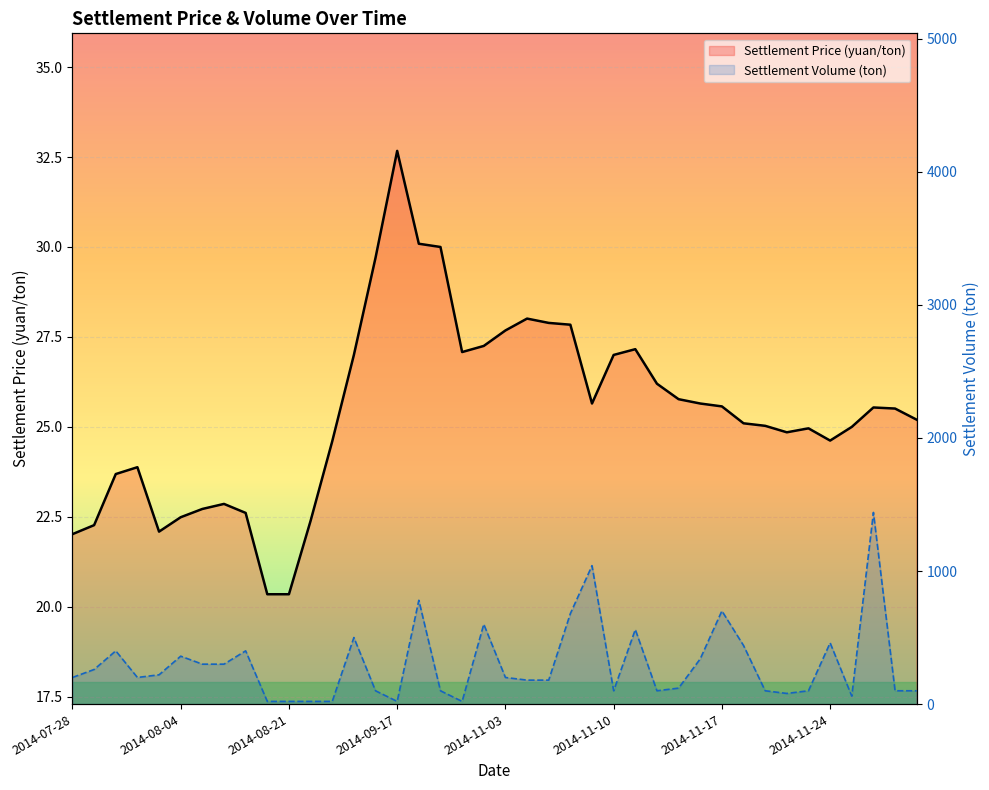

What is the difference between the maximum and minimum values in the Settlement Volume (ton) series?

1420.0